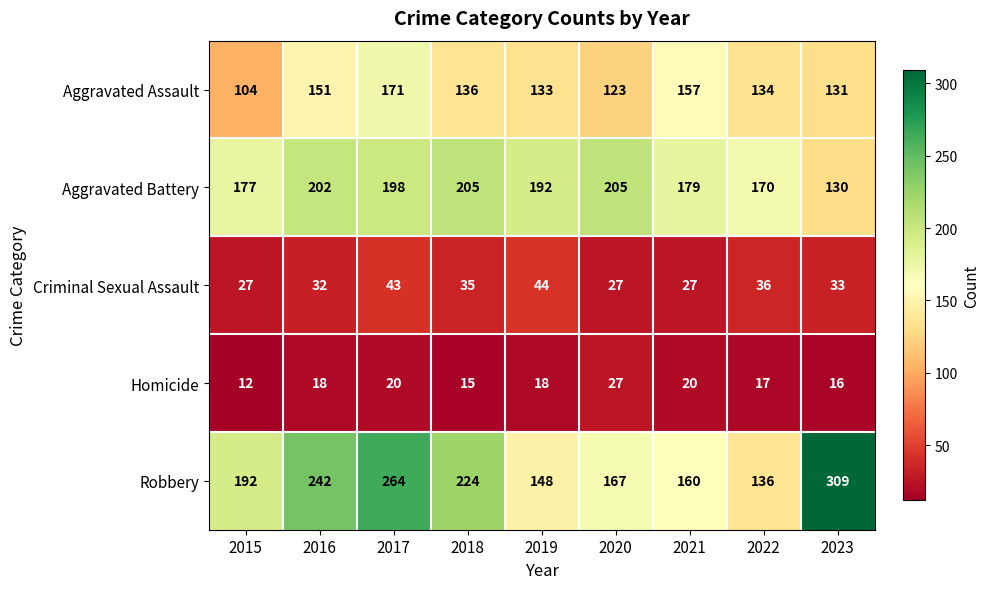

How many data points does each series have?

9